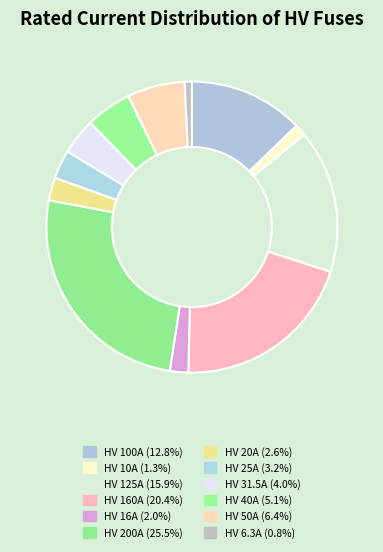

Count the number of slices in the pie.

12